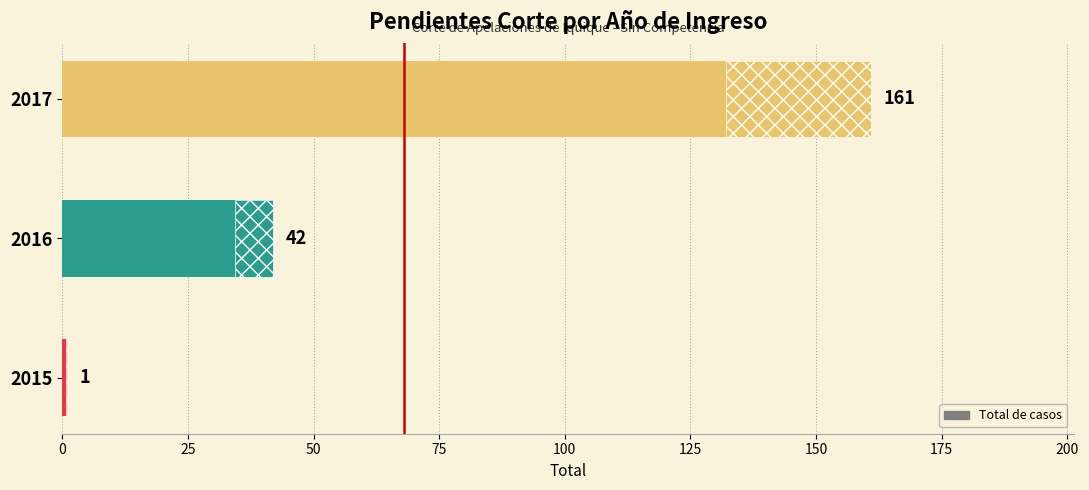

What is the difference between the second highest and minimum values?

41